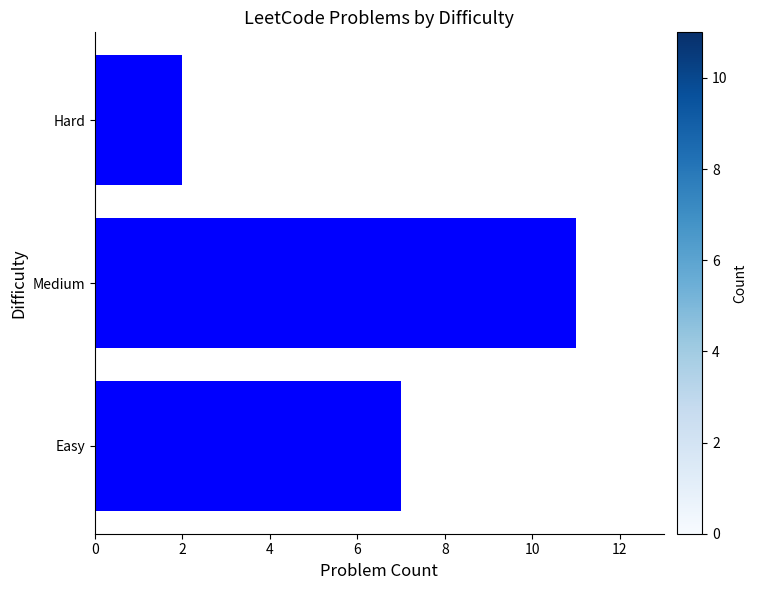

Reading bottom to top, transcribe all the data shown in this chart.

7	11	2